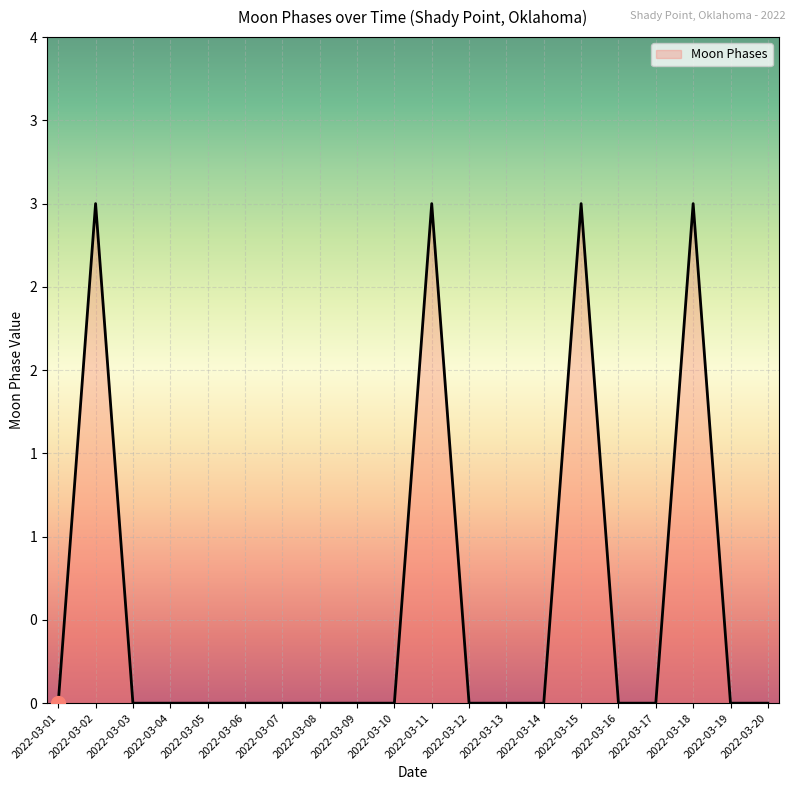

Is this an area chart (filled region under the line)?

Yes